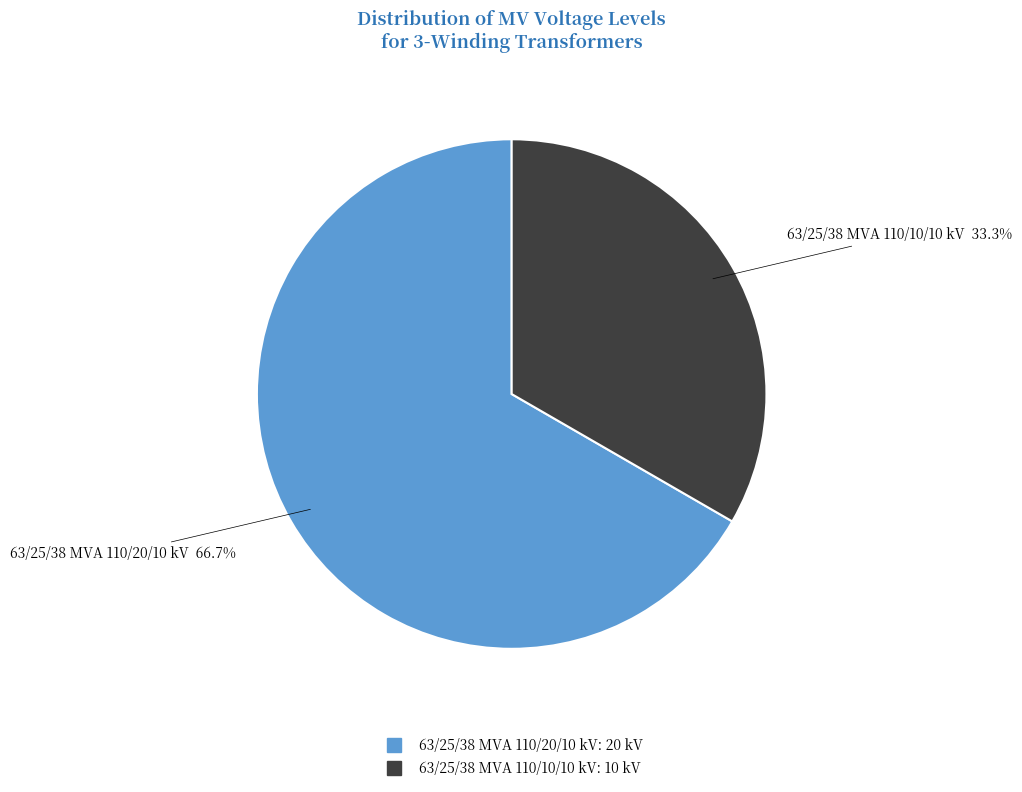

Is it true that 63/25/38 MVA 110/20/10 kV is 67% of the pie?

True